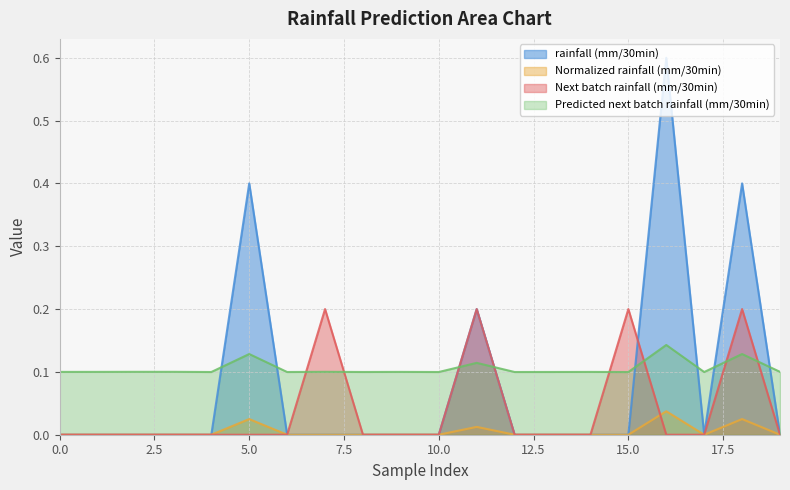

Reading left to right, extract all data points from this chart.

rainfall (mm/30min): 0.0	0.0	0.0	0.0	0.0	0.4	0.0	0.0	0.0	0.0	0.0	0.2	0.0	0.0	0.0	0.0	0.6	0.0	0.4	0.0
Normalized rainfall (mm/30min): 0.0	0.0	0.0	0.0	0.0	0.0	0.0	0.0	0.0	0.0	0.0	0.0	0.0	0.0	0.0	0.0	0.0	0.0	0.0	0.0
Next batch rainfall (mm/30min): 0.0	0.0	0.0	0.0	0.0	0.0	0.0	0.2	0.0	0.0	0.0	0.2	0.0	0.0	0.0	0.2	0.0	0.0	0.2	0.0
Predicted next batch rainfall (mm/30min): 0.1	0.1	0.1	0.1	0.1	0.1	0.1	0.1	0.1	0.1	0.1	0.1	0.1	0.1	0.1	0.1	0.1	0.1	0.1	0.1